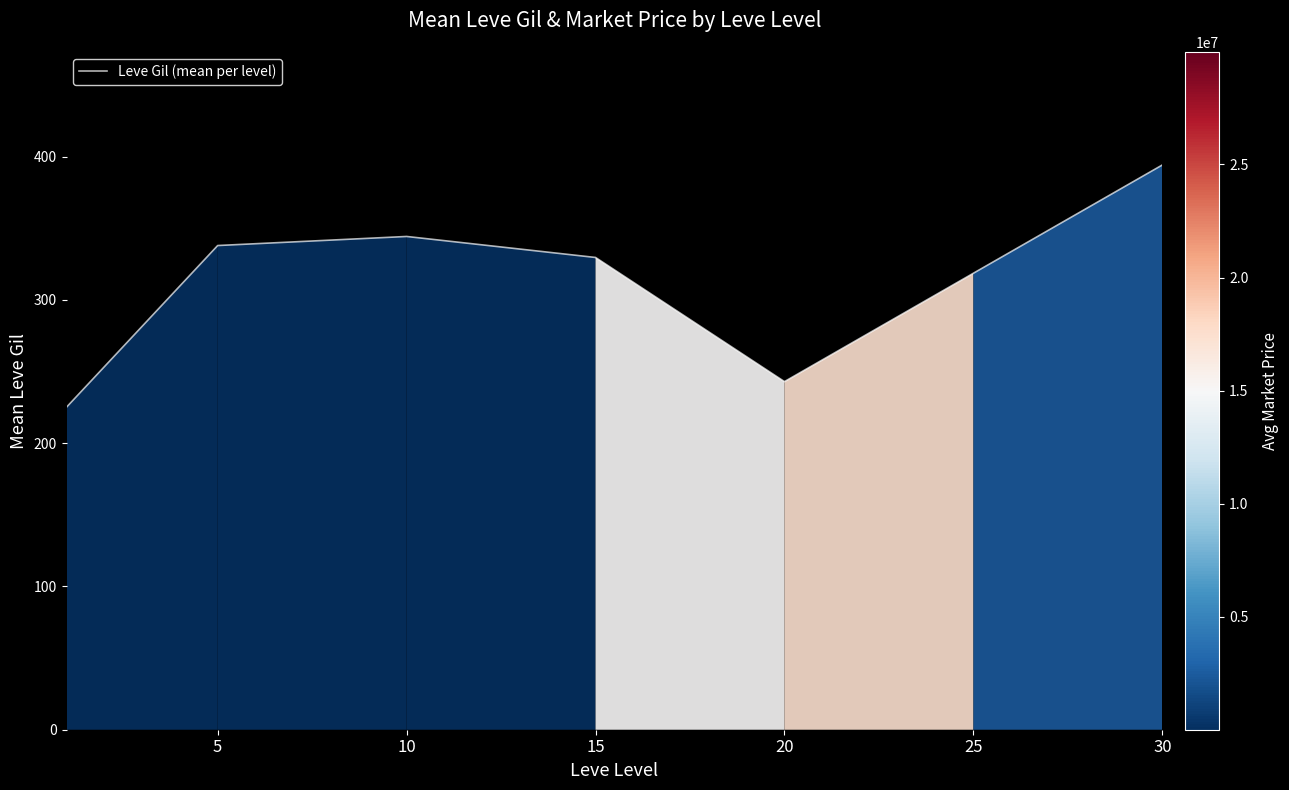

How many interior local peaks (higher than both neighbors) does the data have?

1